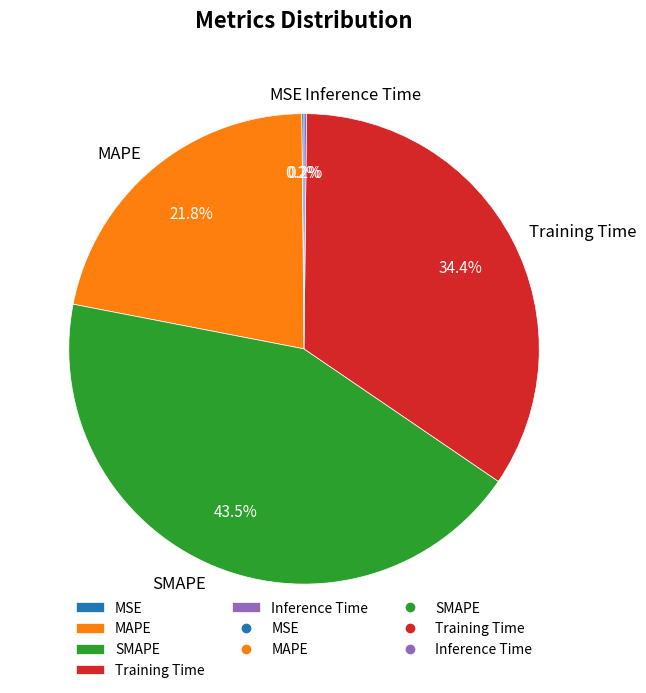

What is the largest slice in the pie chart?

SMAPE